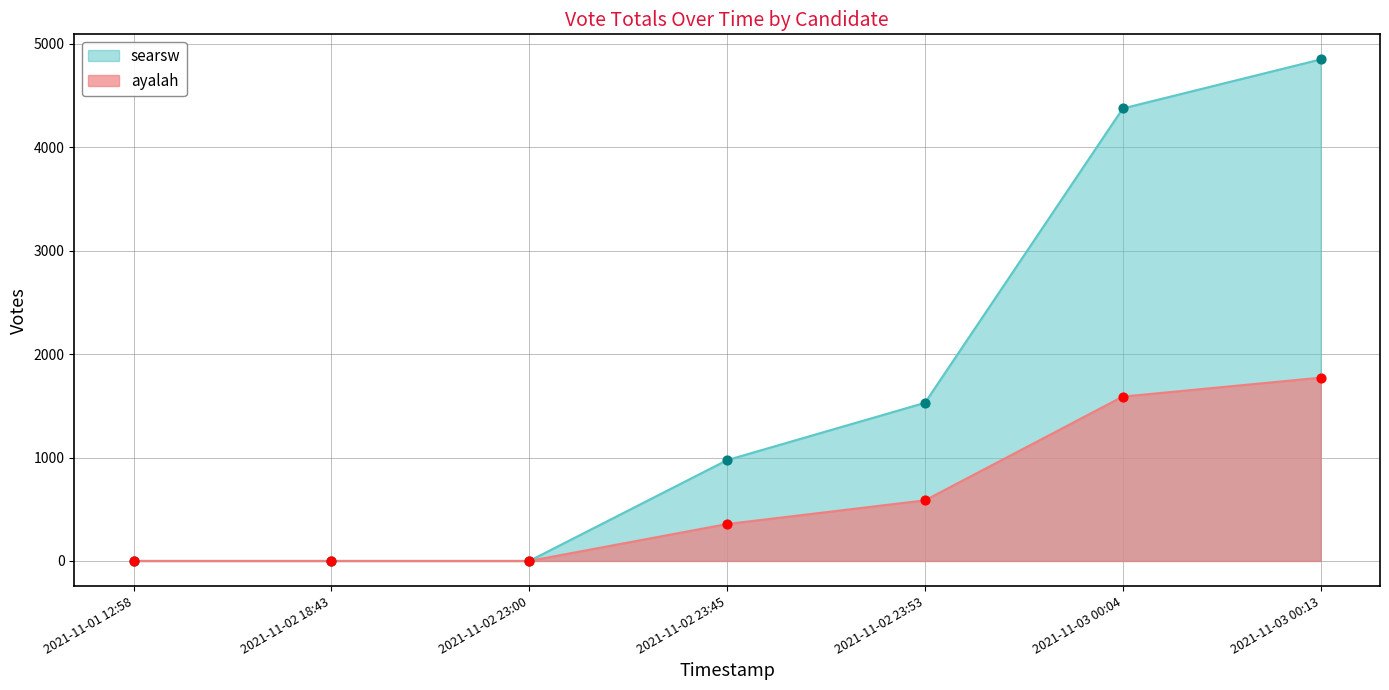

What are all the series names shown in the legend?

searsw, ayalah